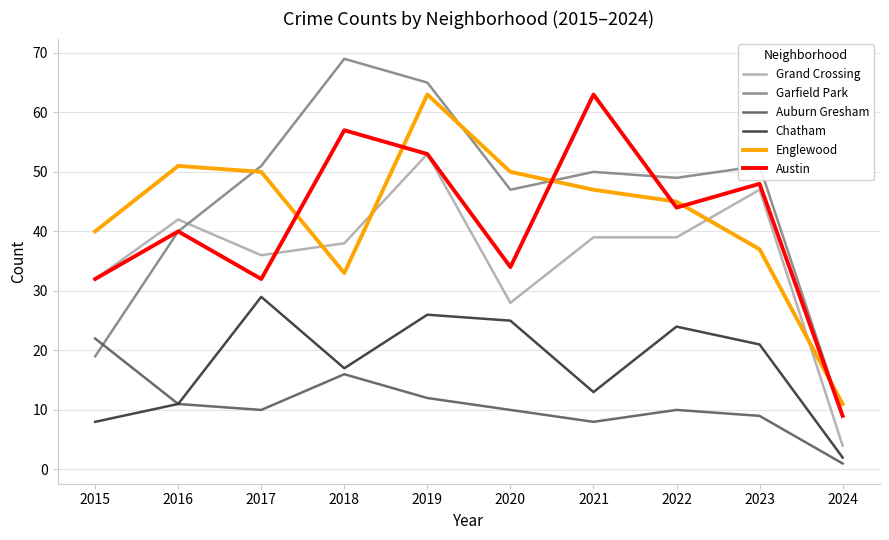

The Grand Crossing series shows 76 at 2019. True or false?

False